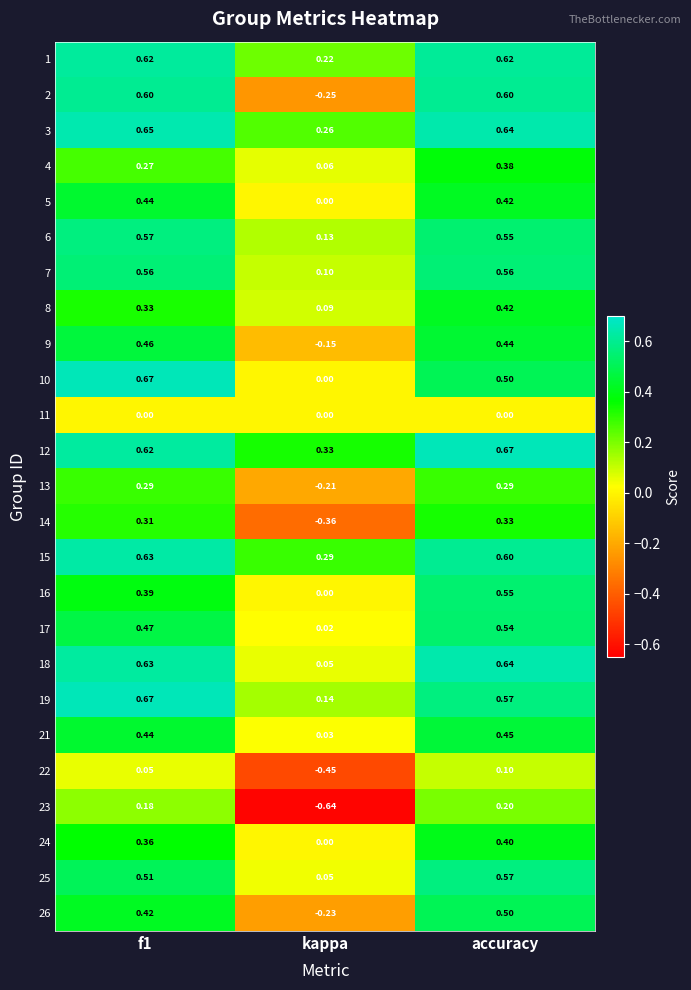

Is the value of 18 at kappa greater than the value of 16 at accuracy?

No